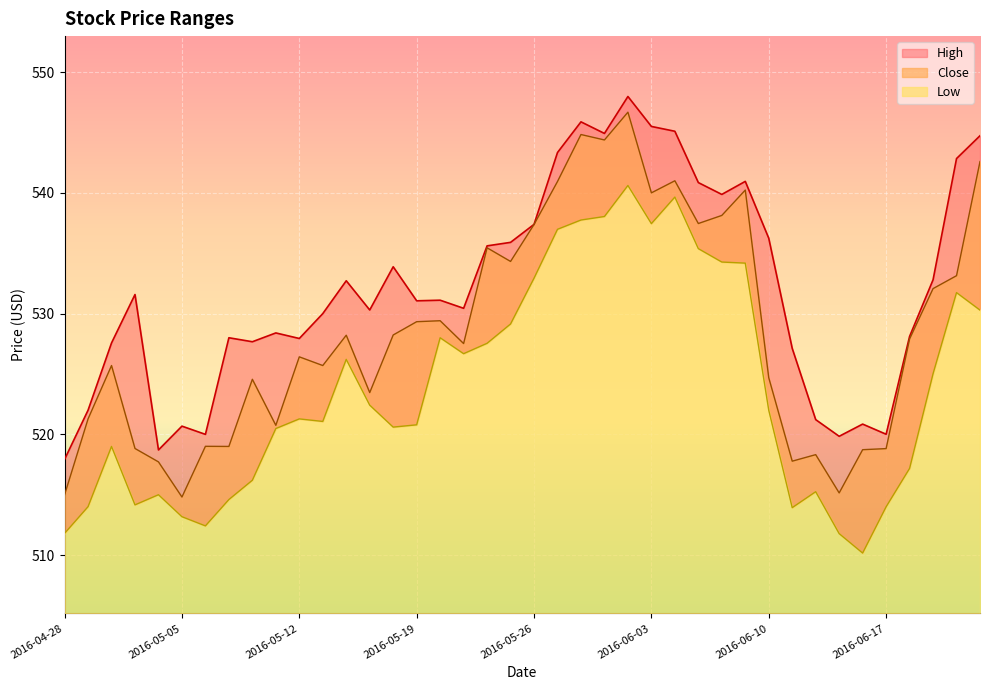

At which category is the sum across all series the highest?

24